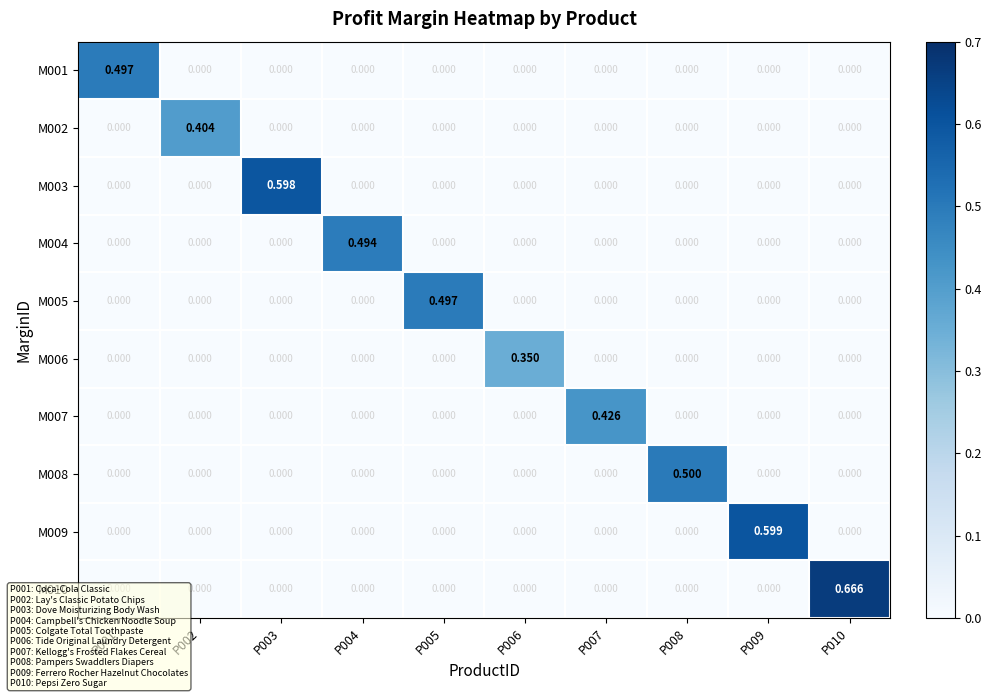

Reading right to left, extract all data points from this chart.

M001: P010=0.0	P009=0.0	P008=0.0	P007=0.0	P006=0.0	P005=0.0	P004=0.0	P003=0.0	P002=0.0	P001=0.5
M002: P010=0.0	P009=0.0	P008=0.0	P007=0.0	P006=0.0	P005=0.0	P004=0.0	P003=0.0	P002=0.4	P001=0.0
M003: P010=0.0	P009=0.0	P008=0.0	P007=0.0	P006=0.0	P005=0.0	P004=0.0	P003=0.6	P002=0.0	P001=0.0
M004: P010=0.0	P009=0.0	P008=0.0	P007=0.0	P006=0.0	P005=0.0	P004=0.5	P003=0.0	P002=0.0	P001=0.0
M005: P010=0.0	P009=0.0	P008=0.0	P007=0.0	P006=0.0	P005=0.5	P004=0.0	P003=0.0	P002=0.0	P001=0.0
M006: P010=0.0	P009=0.0	P008=0.0	P007=0.0	P006=0.3	P005=0.0	P004=0.0	P003=0.0	P002=0.0	P001=0.0
M007: P010=0.0	P009=0.0	P008=0.0	P007=0.4	P006=0.0	P005=0.0	P004=0.0	P003=0.0	P002=0.0	P001=0.0
M008: P010=0.0	P009=0.0	P008=0.5	P007=0.0	P006=0.0	P005=0.0	P004=0.0	P003=0.0	P002=0.0	P001=0.0
M009: P010=0.0	P009=0.6	P008=0.0	P007=0.0	P006=0.0	P005=0.0	P004=0.0	P003=0.0	P002=0.0	P001=0.0
M010: P010=0.7	P009=0.0	P008=0.0	P007=0.0	P006=0.0	P005=0.0	P004=0.0	P003=0.0	P002=0.0	P001=0.0